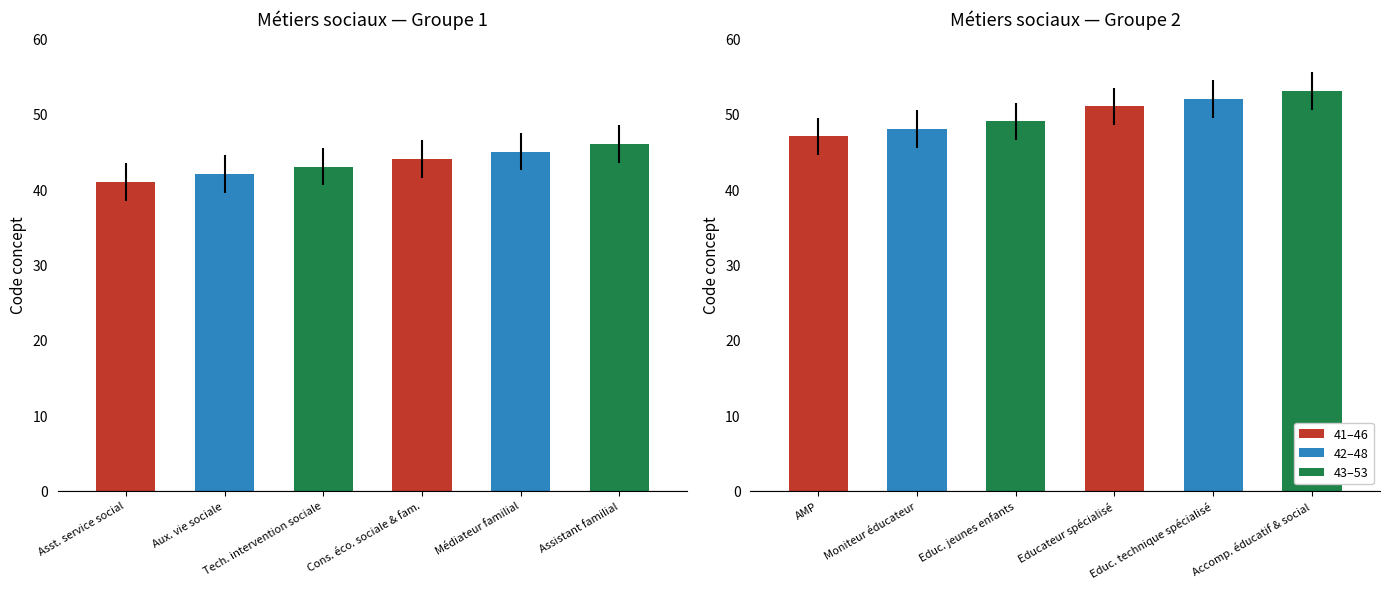

Is it true that Groupe 2 equals 48 at Moniteur éducateur?

True